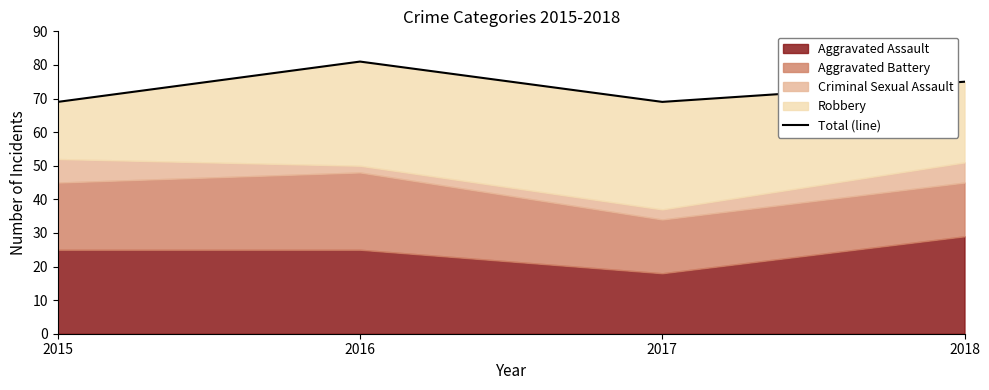

Where does the data first go above 75?

2016